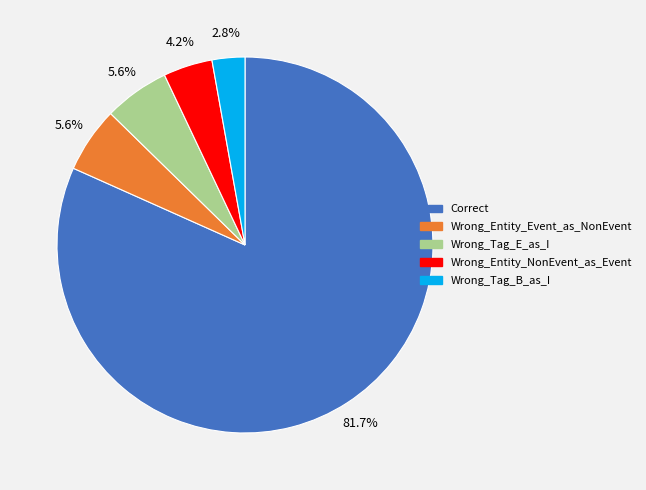

Which slice represents more than half of the pie?

Correct